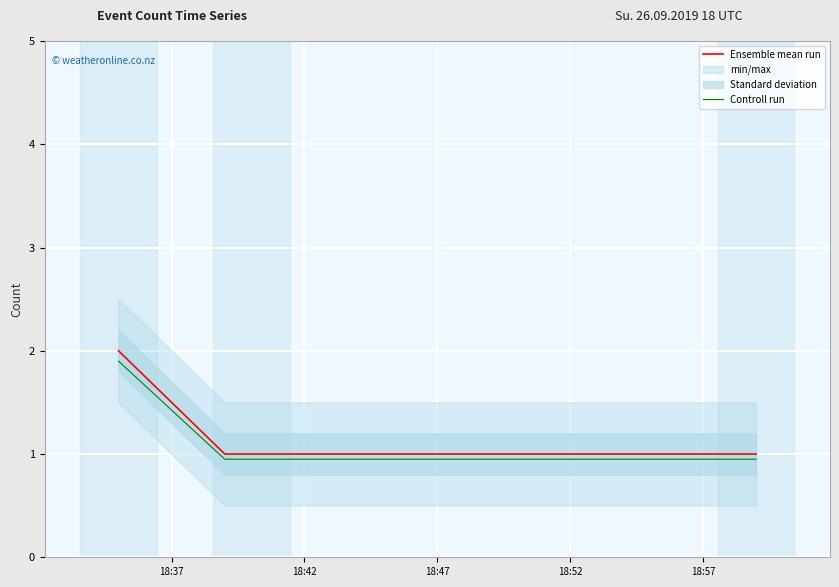

Is the value of Ensemble mean run at 18:52 greater than the value of Controll run at 18:42?

Yes